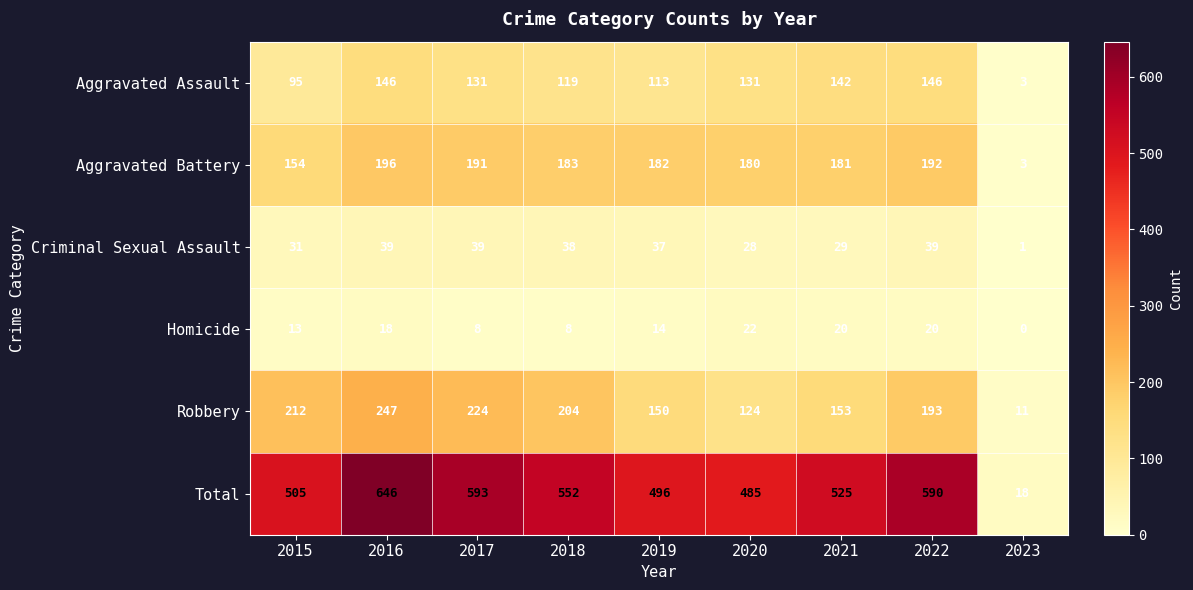

Rank the series by their maximum value, from highest to lowest.

Total, Robbery, Aggravated Battery, Aggravated Assault, Criminal Sexual Assault, Homicide